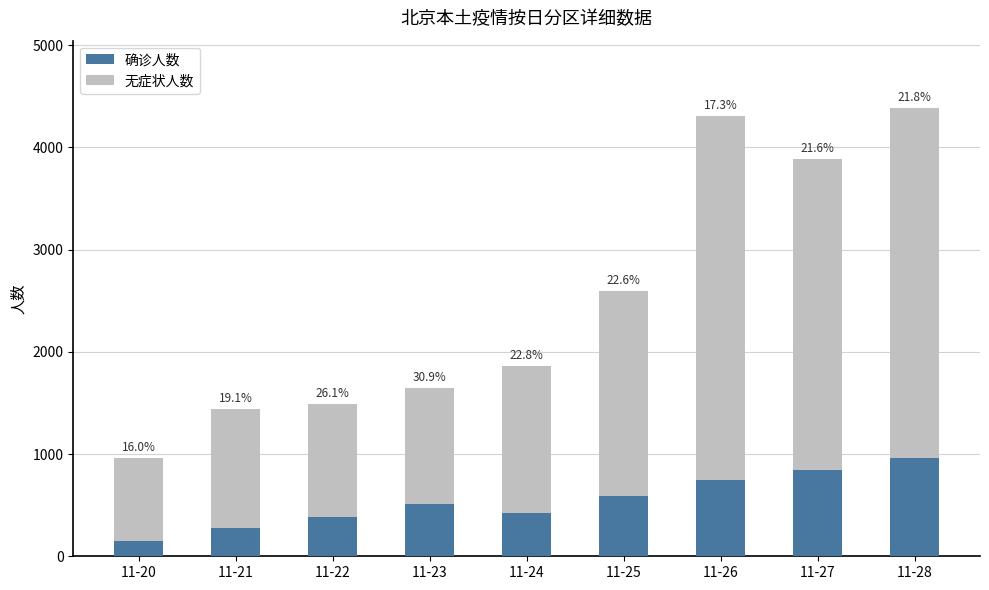

What are all the series names shown in the legend?

确诊人数, 无症状人数